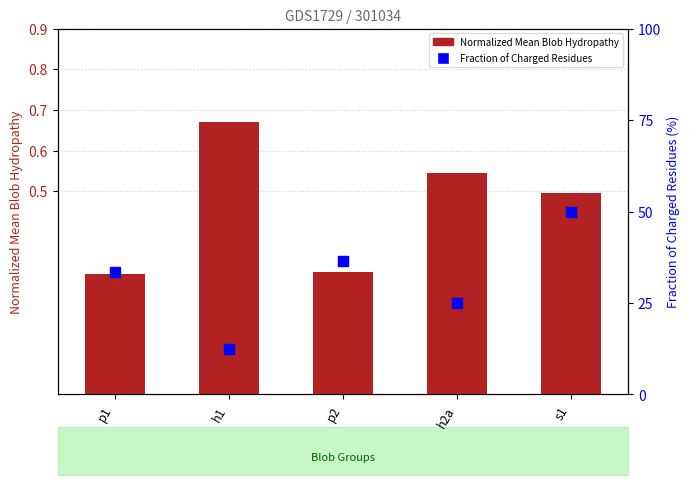

Is the value of Normalized_Mean_Blob_Hydropathy at p2 greater than the value of Fraction_of_Charged_Residues at h2a?

No